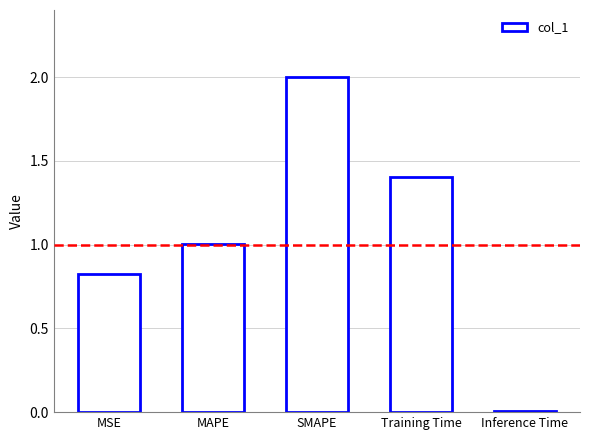

The value at MAPE is 1.0. True or false?

True